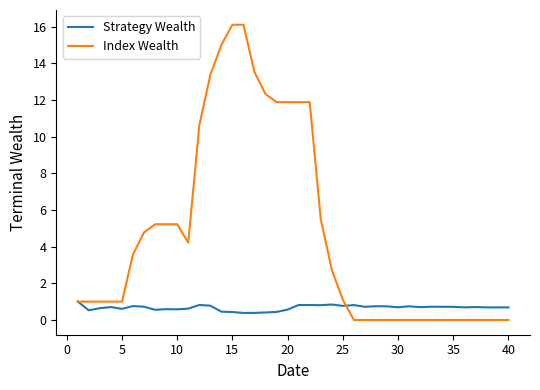

At how many categories does at least one series exceed 0?

40